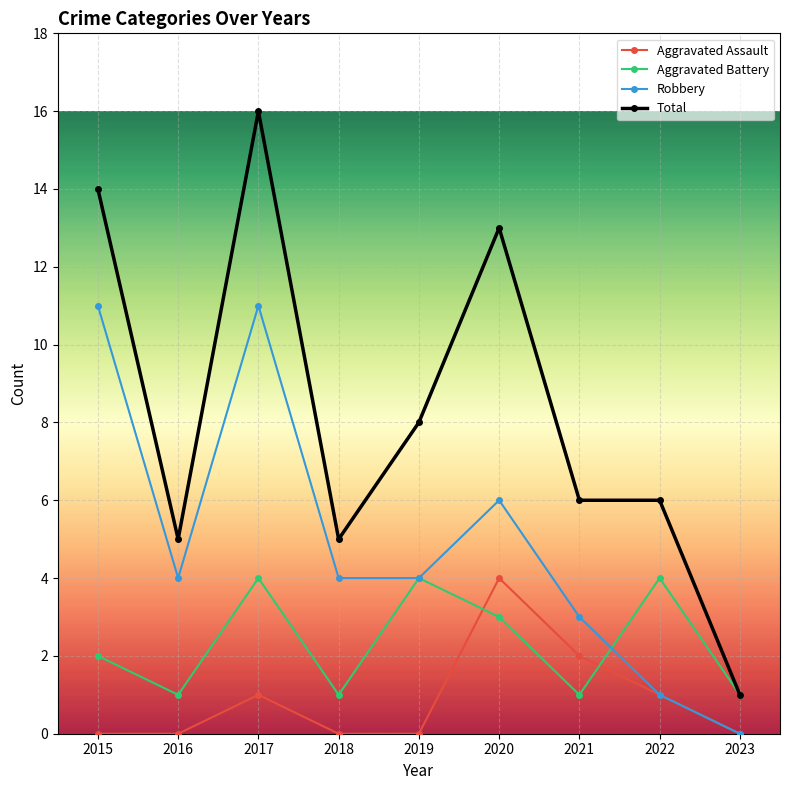

Reading left to right, transcribe all the data shown in this chart.

Aggravated Assault: 0	0	1	0	0	4	2	1	0
Aggravated Battery: 2	1	4	1	4	3	1	4	1
Robbery: 11	4	11	4	4	6	3	1	0
Total: 14	5	16	5	8	13	6	6	1